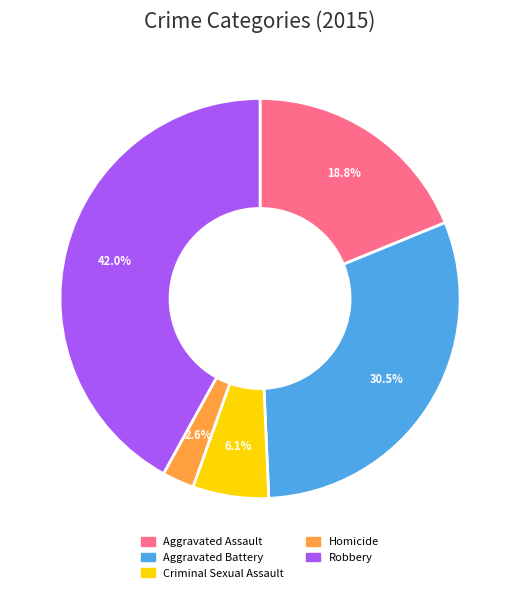

What is the largest slice in the pie chart?

Robbery